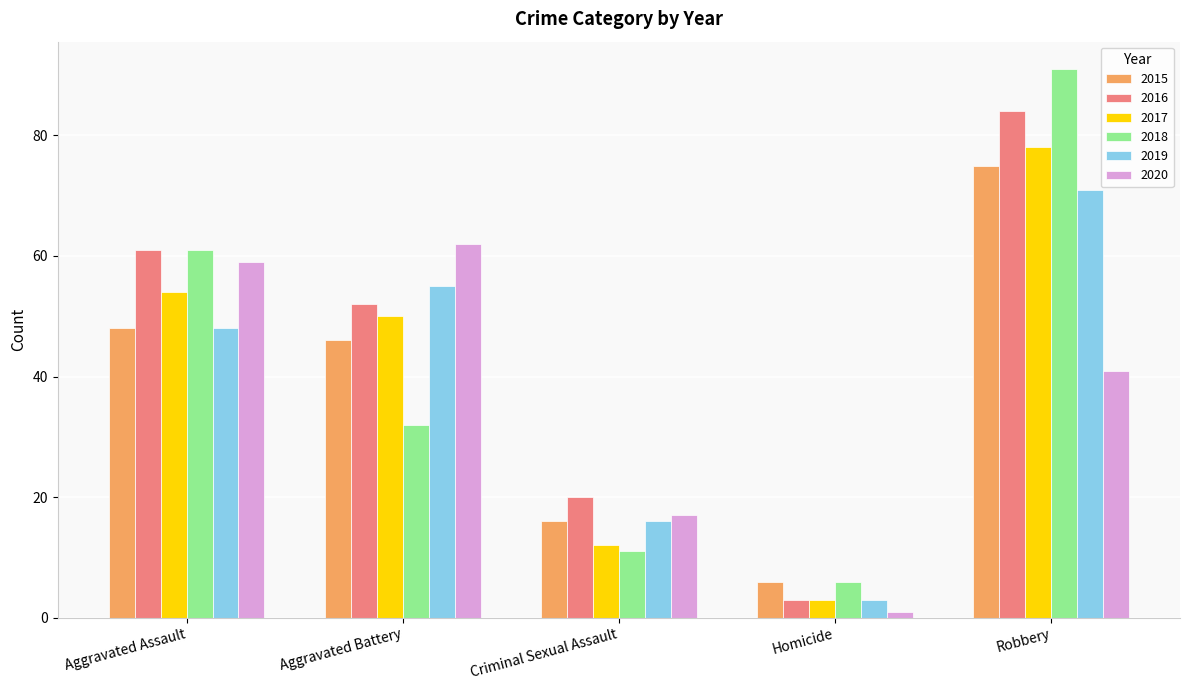

At which category is the sum across all series the highest?

Robbery